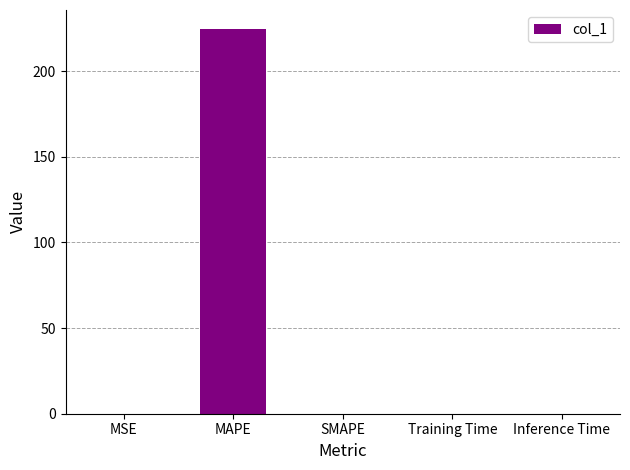

Between MAPE and SMAPE, which is larger?

MAPE